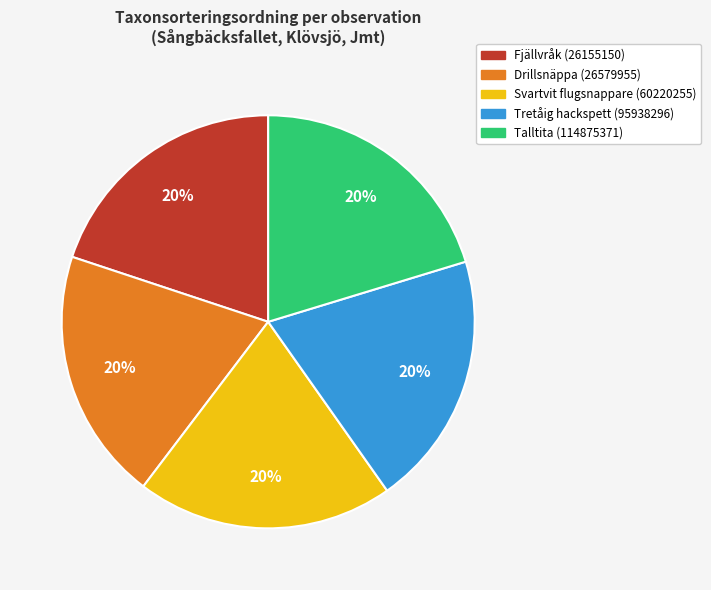

To the nearest percent, what percentage of the pie is Svartvit flugsnappare (60220255)?

20%